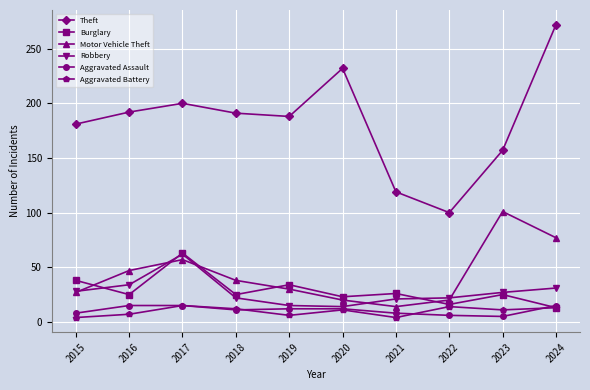

Where do Burglary and Motor Vehicle Theft first cross each other?

2015 and 2016